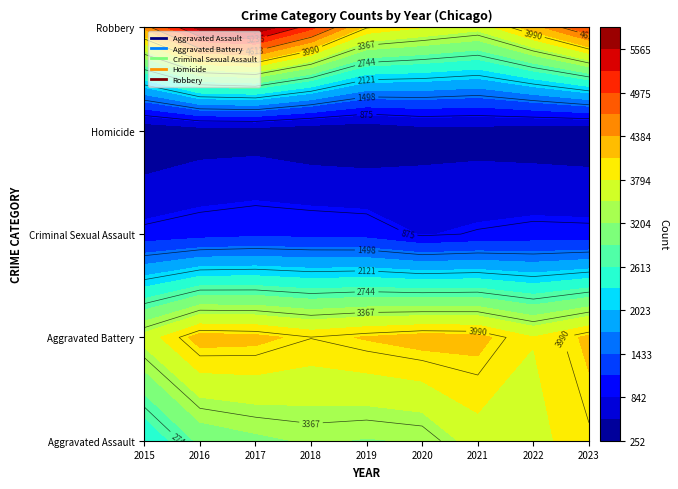

What is the minimum value shown in the chart?

252